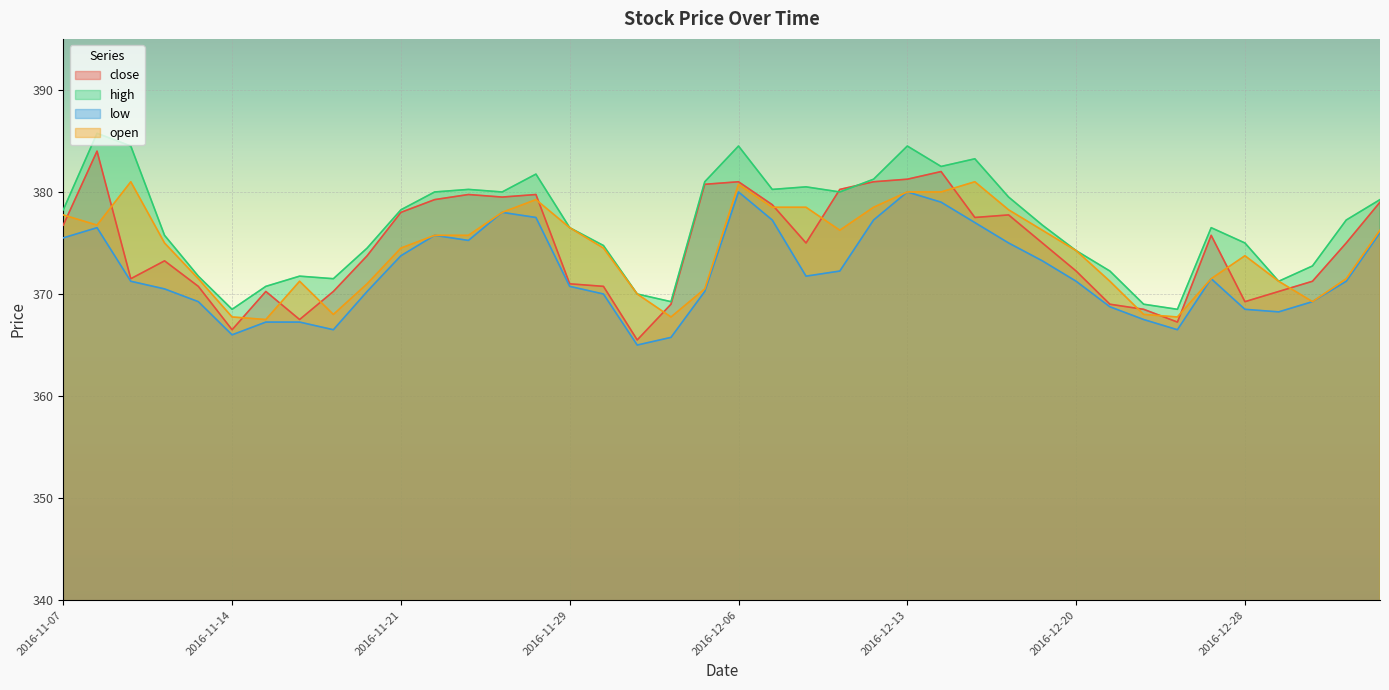

Which series has the widest spread of values?

close